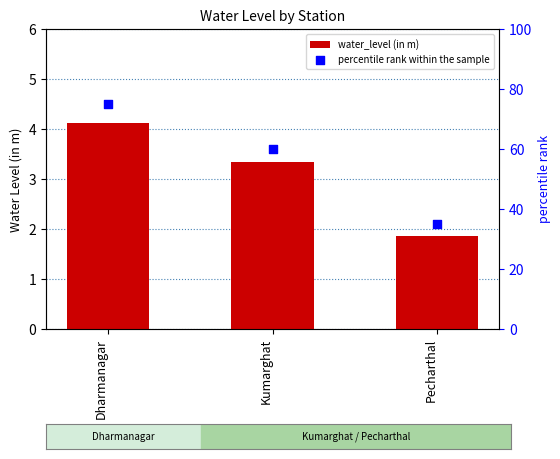

Is the value of water_level (in m) at Kumarghat greater than the value of percentile rank within the sample at Kumarghat?

No